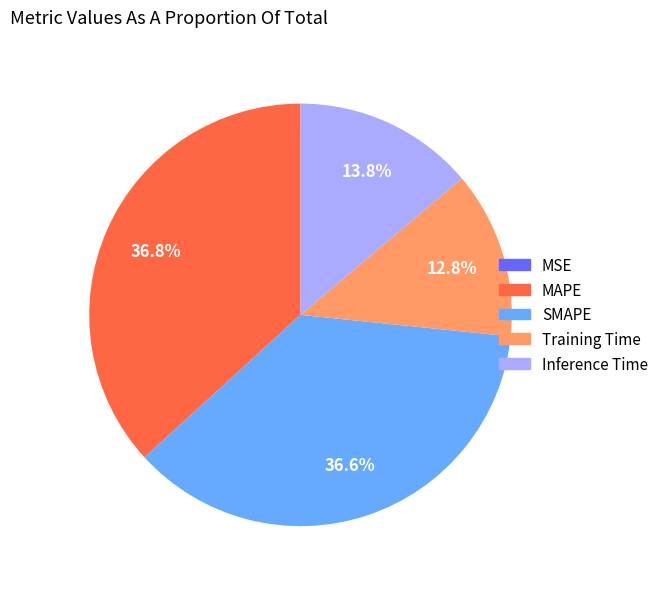

What portion of the pie excludes Training Time?

87.2%